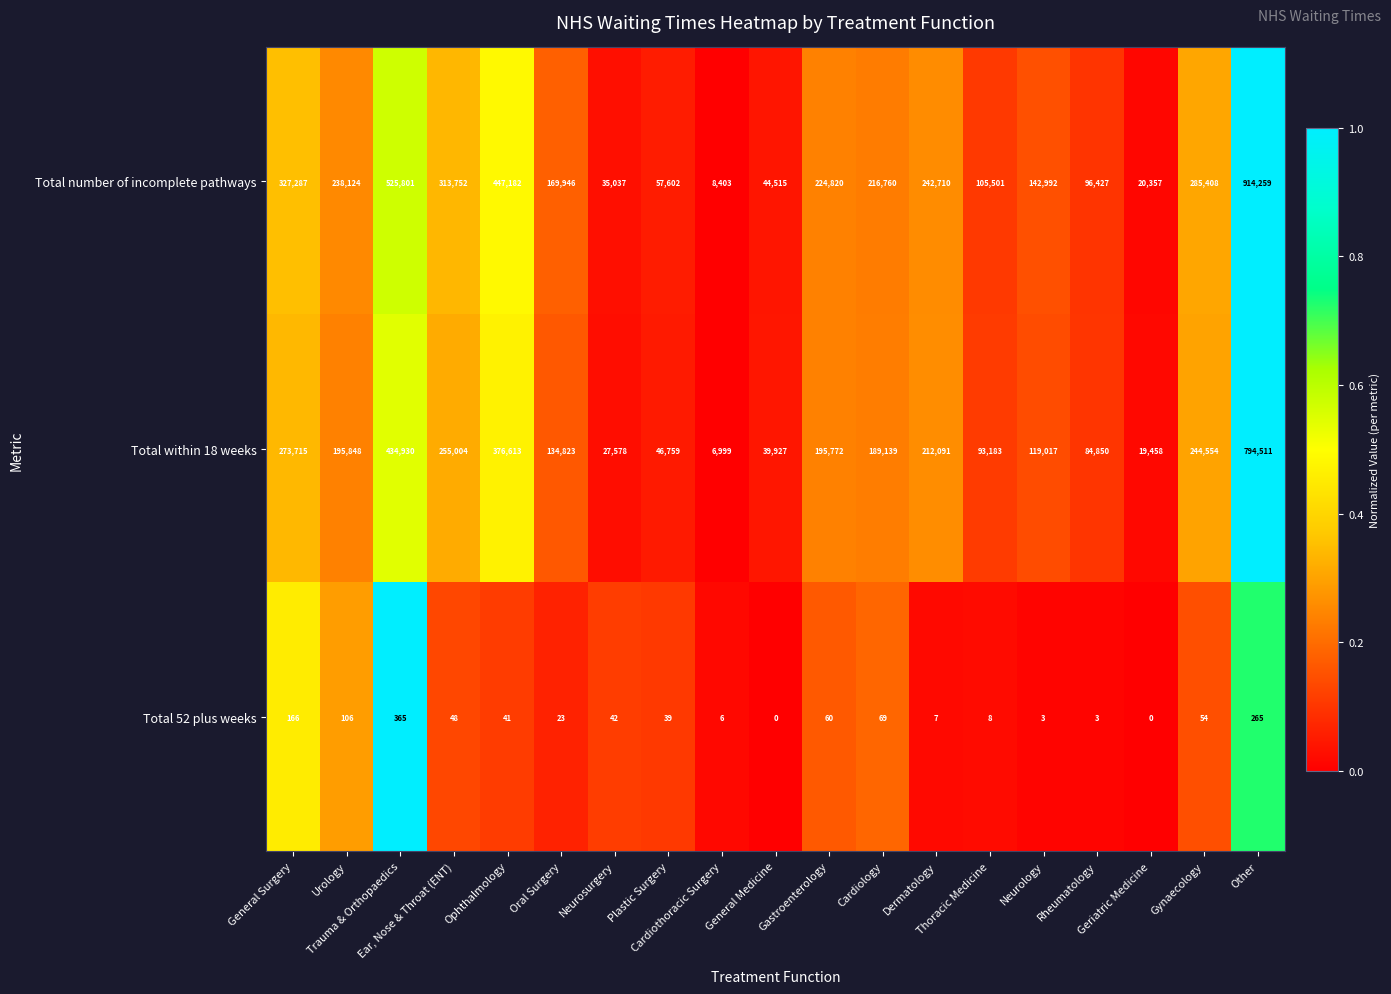

At how many categories does at least one series exceed 0?

19